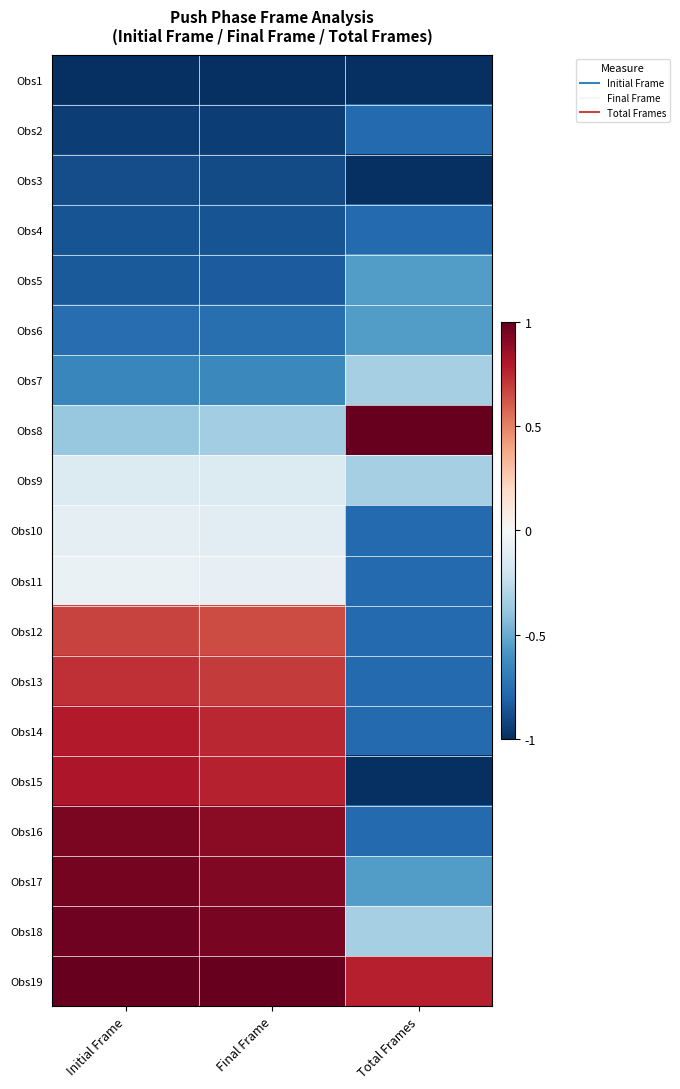

Count the number of data series in this chart.

19